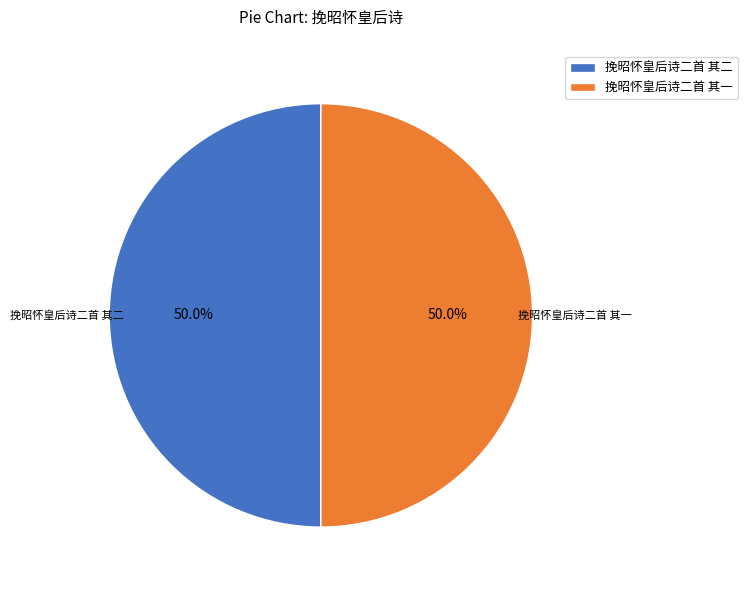

Is the sum of 挽昭怀皇后诗二首 其二 and 挽昭怀皇后诗二首 其一 greater than half?

Yes